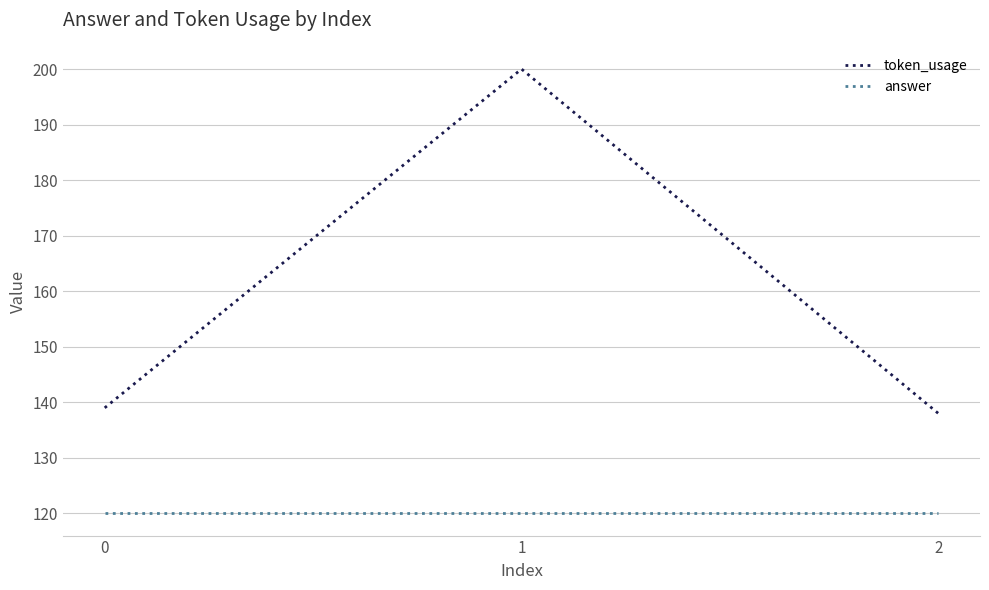

Is it true that answer equals 191 at 0?

False